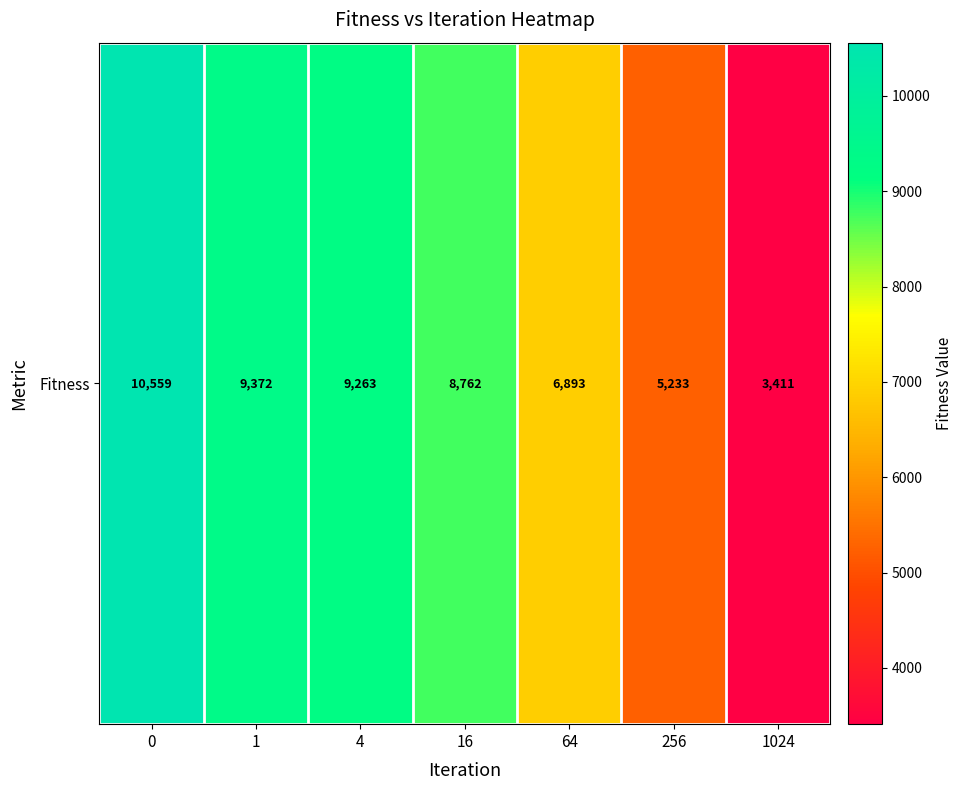

Rank the categories by value from highest to lowest.

0, 1, 4, 16, 64, 256, 1024